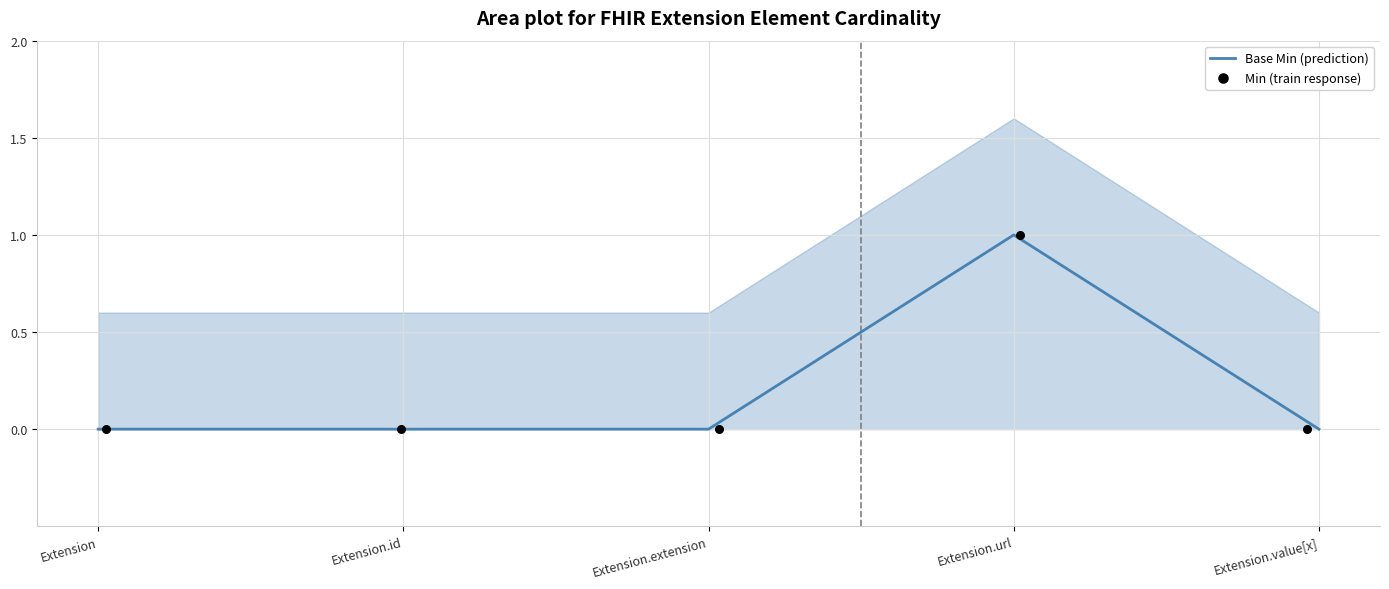

Which series reaches the maximum Y coordinate?

Base Min (prediction)